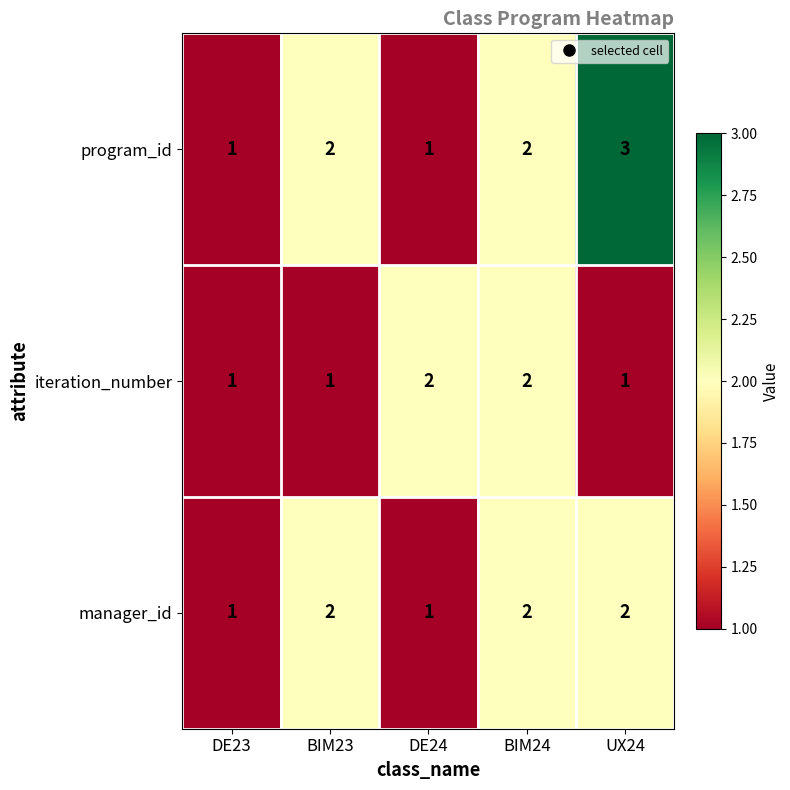

Reading left to right, what are all the values shown in this chart?

program_id: DE23=1	BIM23=2	DE24=1	BIM24=2	UX24=3
iteration_number: DE23=1	BIM23=1	DE24=2	BIM24=2	UX24=1
manager_id: DE23=1	BIM23=2	DE24=1	BIM24=2	UX24=2